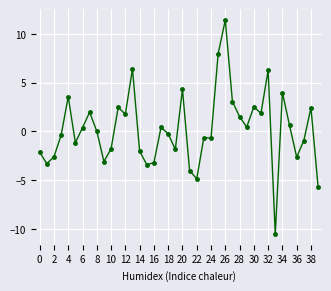

What is the sum of all values?

8.4